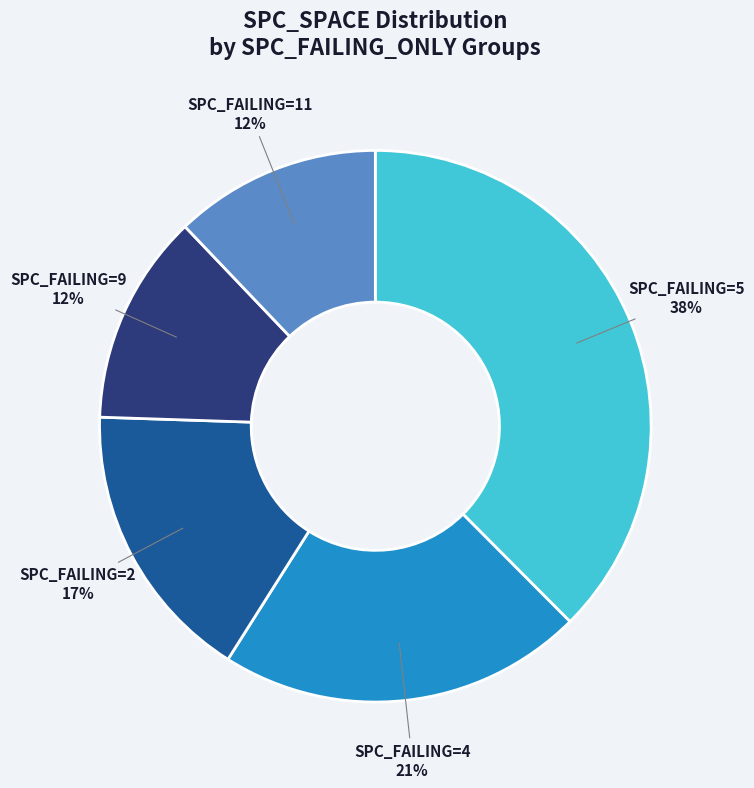

Does SPC_FAILING=4 account for over 50% of the chart?

No